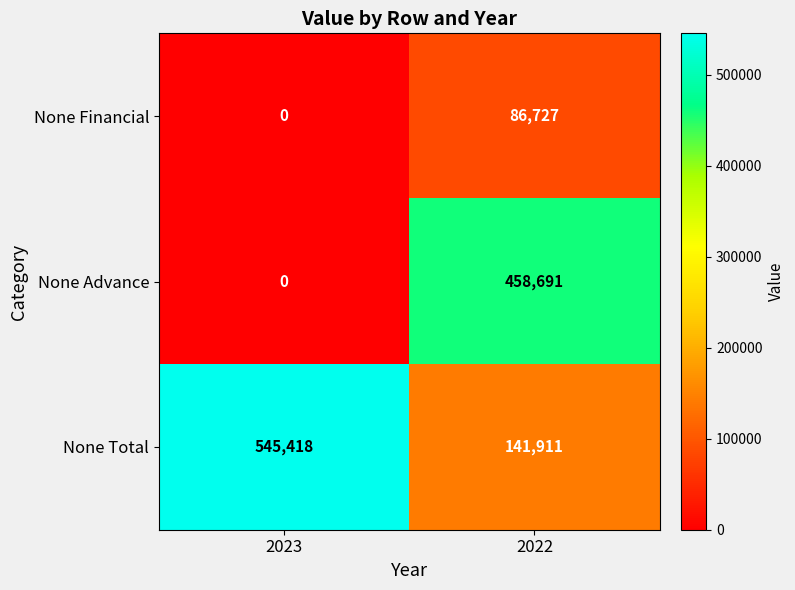

The None Financial series shows 0 at 2023. True or false?

True